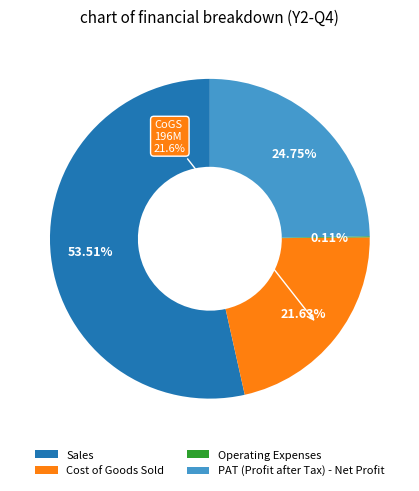

How much of the chart is everything except Operating Expenses?

99.9%